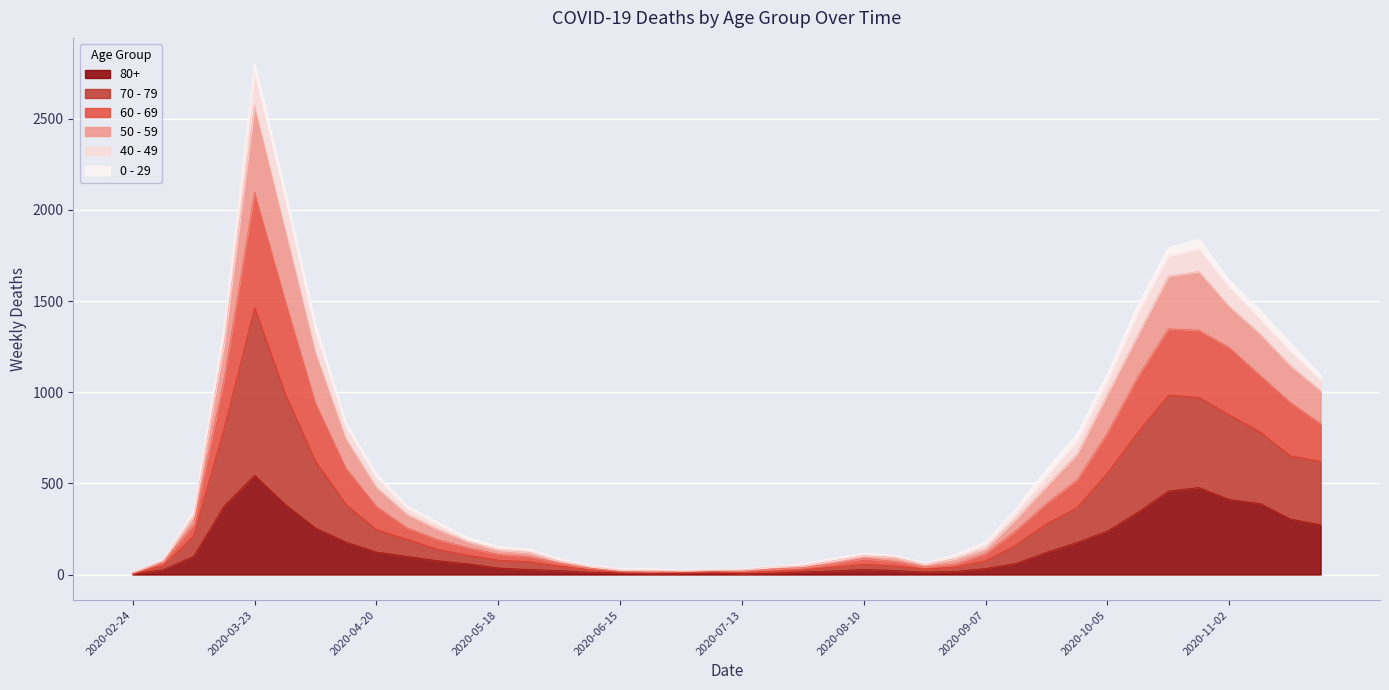

What are all the series names shown in the legend?

80+, 70 - 79, 60 - 69, 50 - 59, 40 - 49, 0 - 29